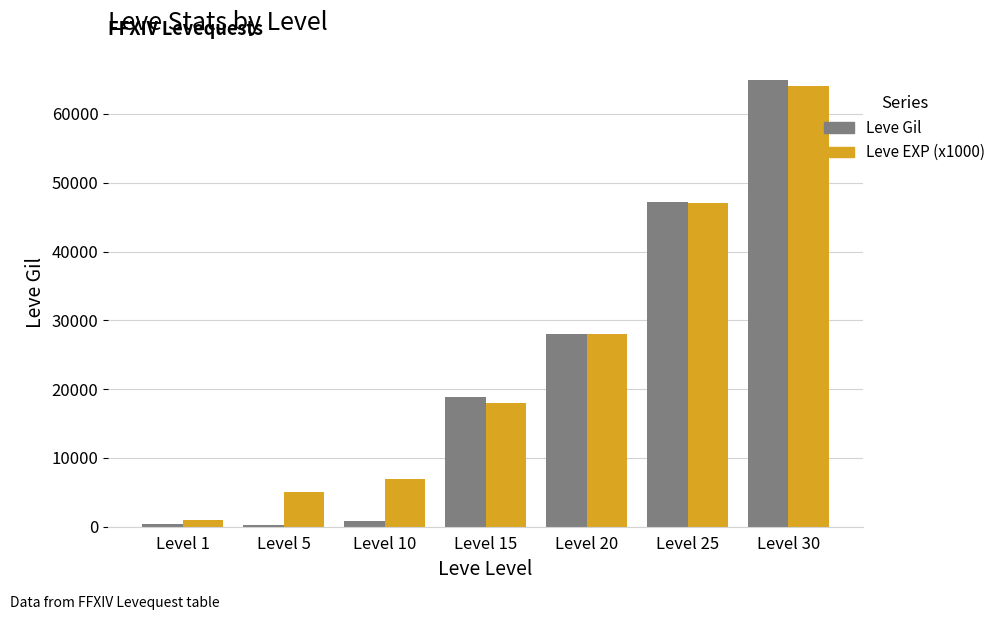

What is the total value across all series at Level 5?

5220